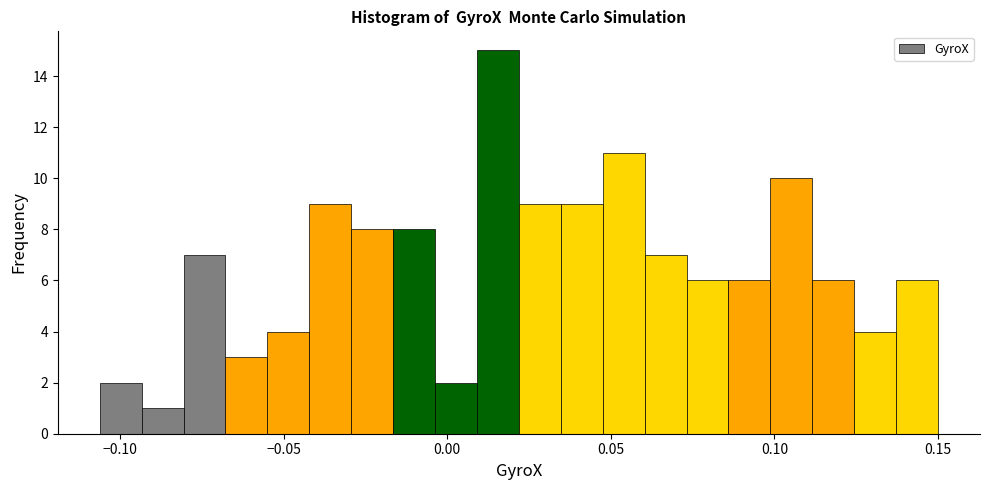

Read against the x-axis, roughly where is the centre of the tallest bar?

0.015